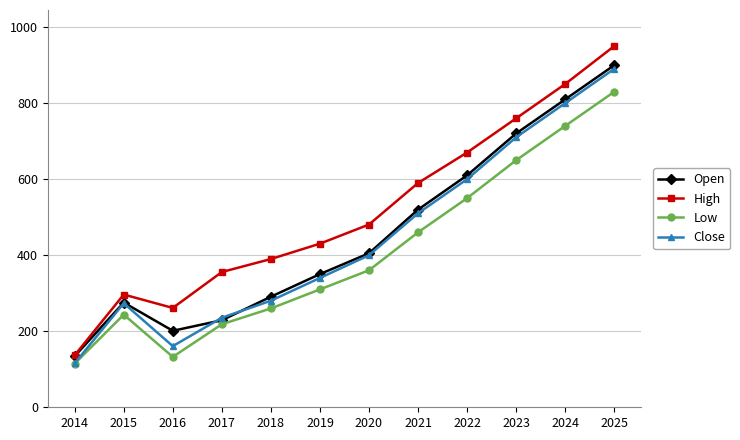

What is the total value across all series at 2025?

3571.3